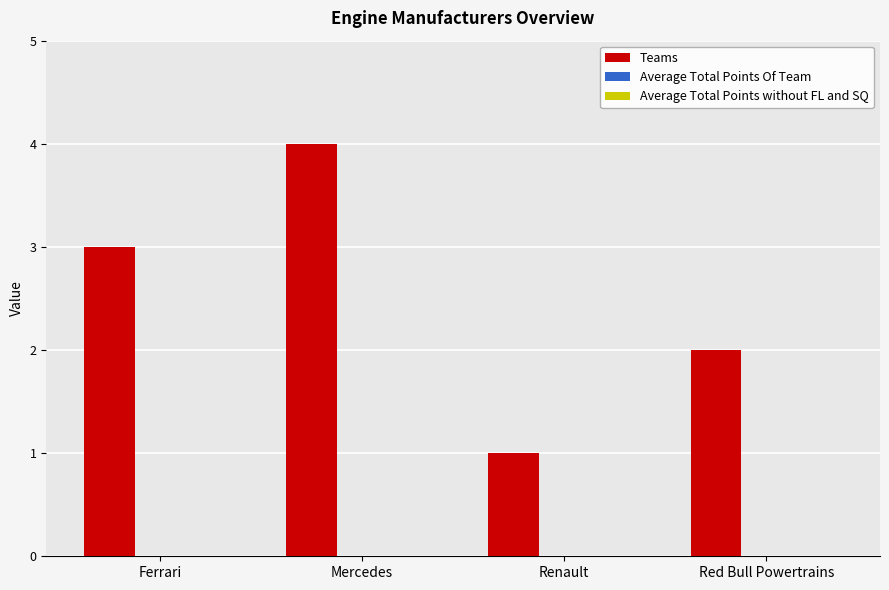

Reading left to right, what are all the values shown in this chart?

3	4	1	2